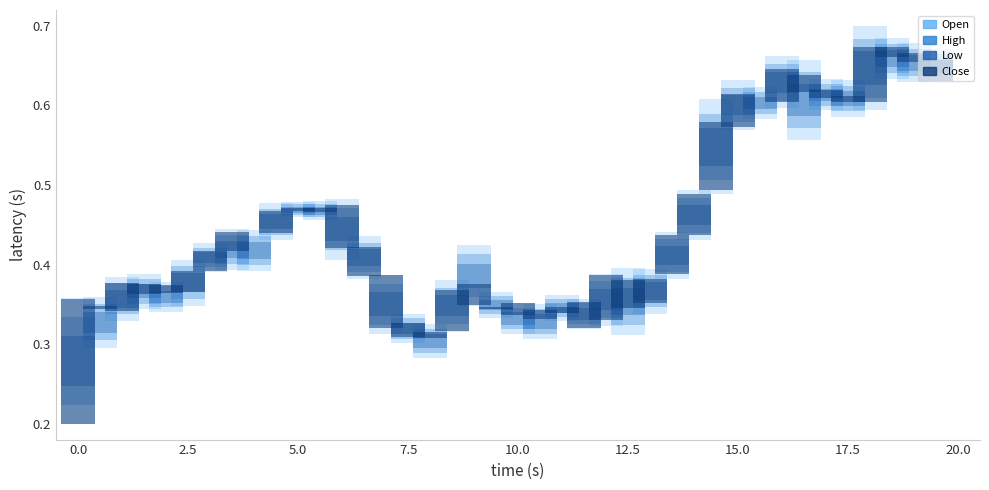

How many series are shown in this chart?

4